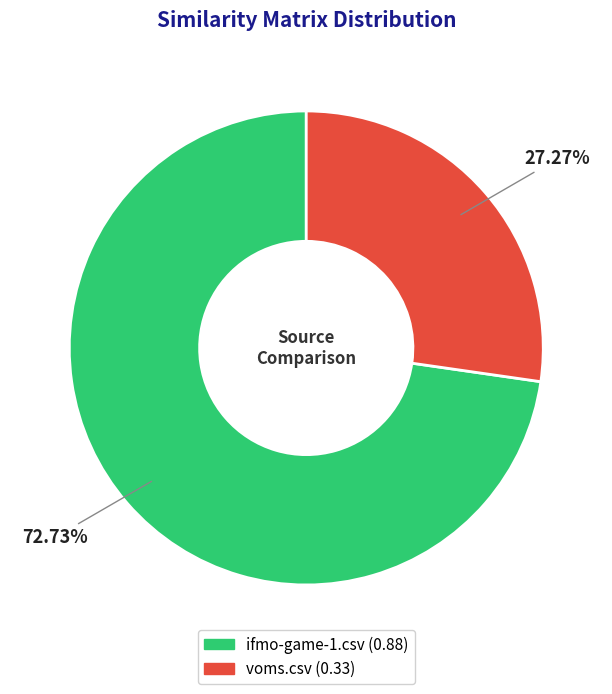

Which category has the smallest portion of the pie?

voms.csv